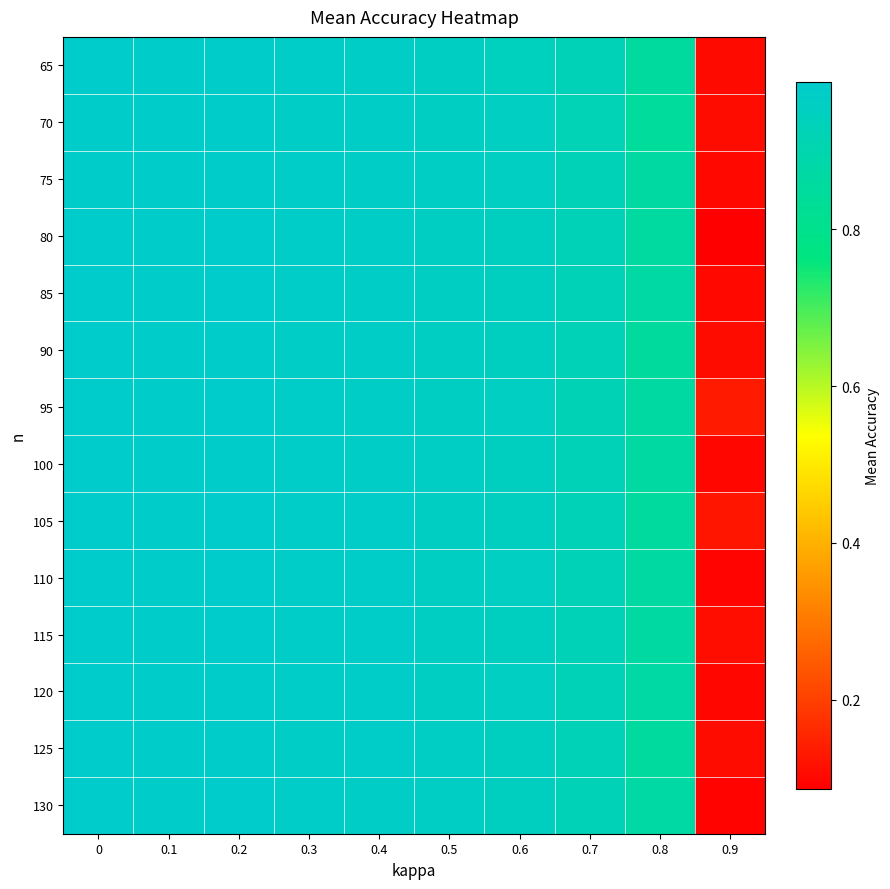

What is the minimum value shown in the chart?

0.1